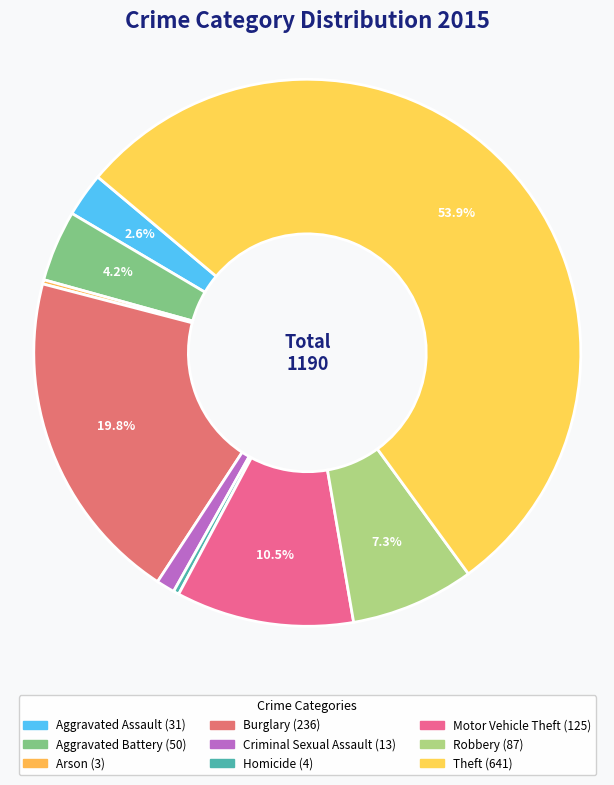

Which has a higher value, Criminal Sexual Assault or Motor Vehicle Theft?

Motor Vehicle Theft